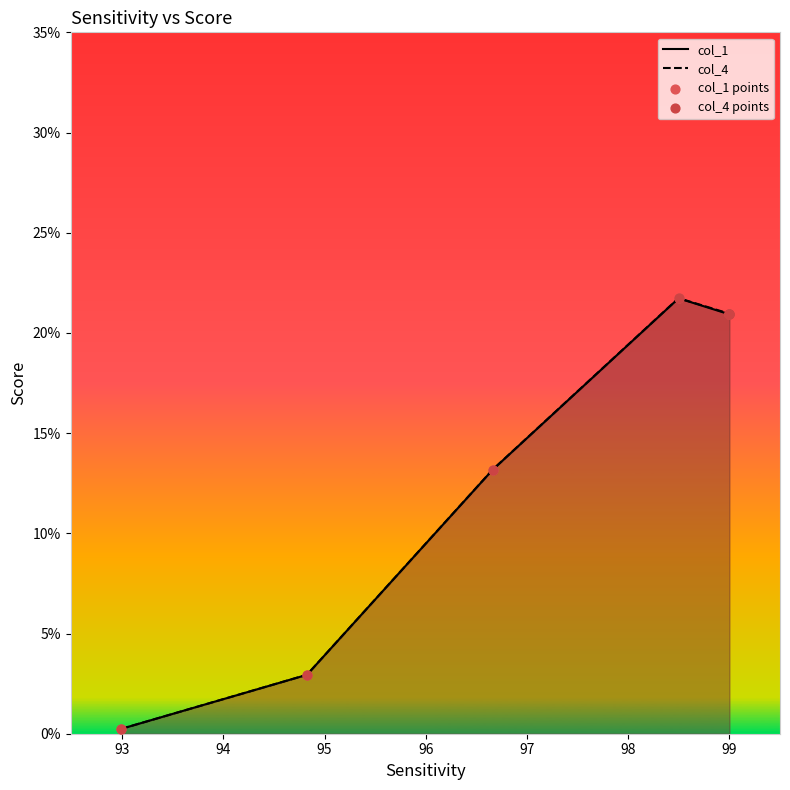

Which series reaches the maximum Y coordinate?

col_4